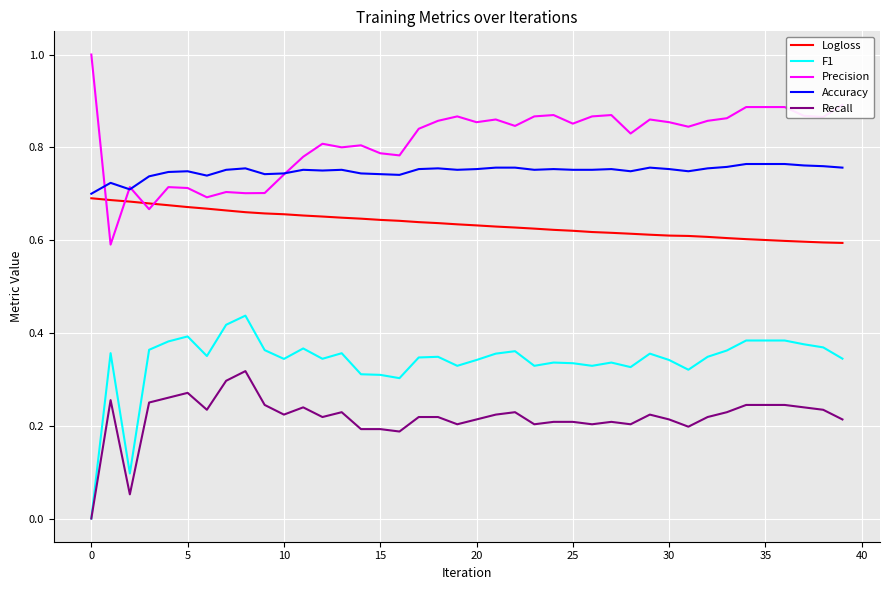

Which series has the largest total across all categories?

Precision